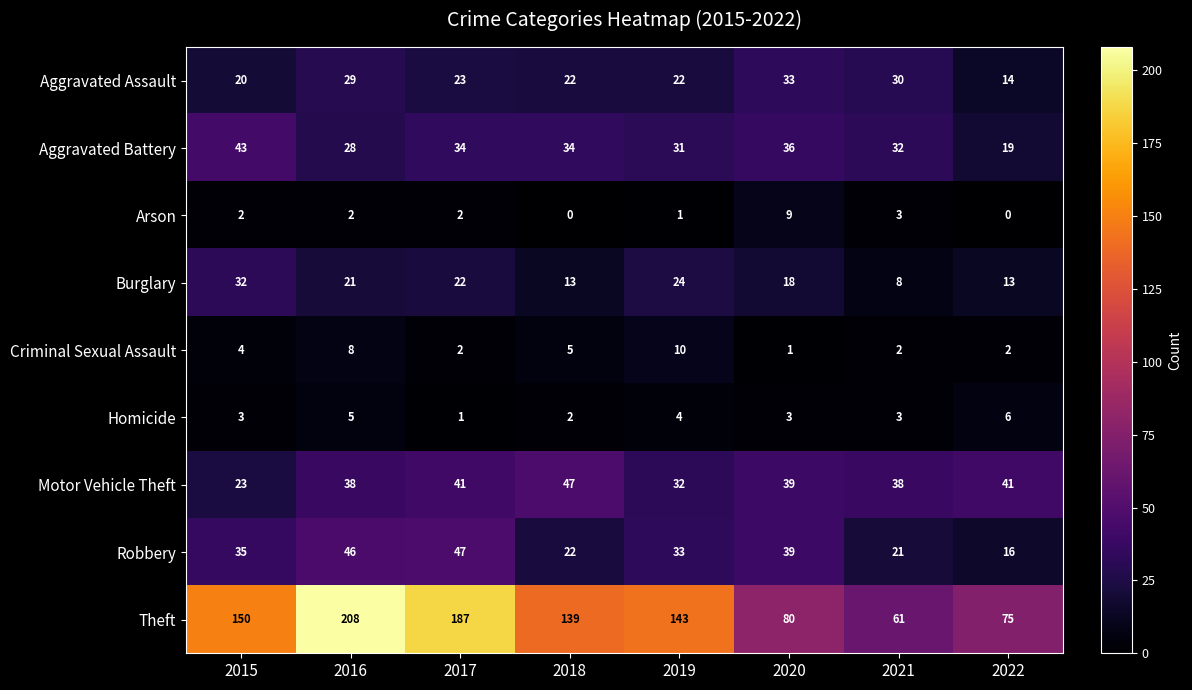

What is the total value across all series at 2020?

258